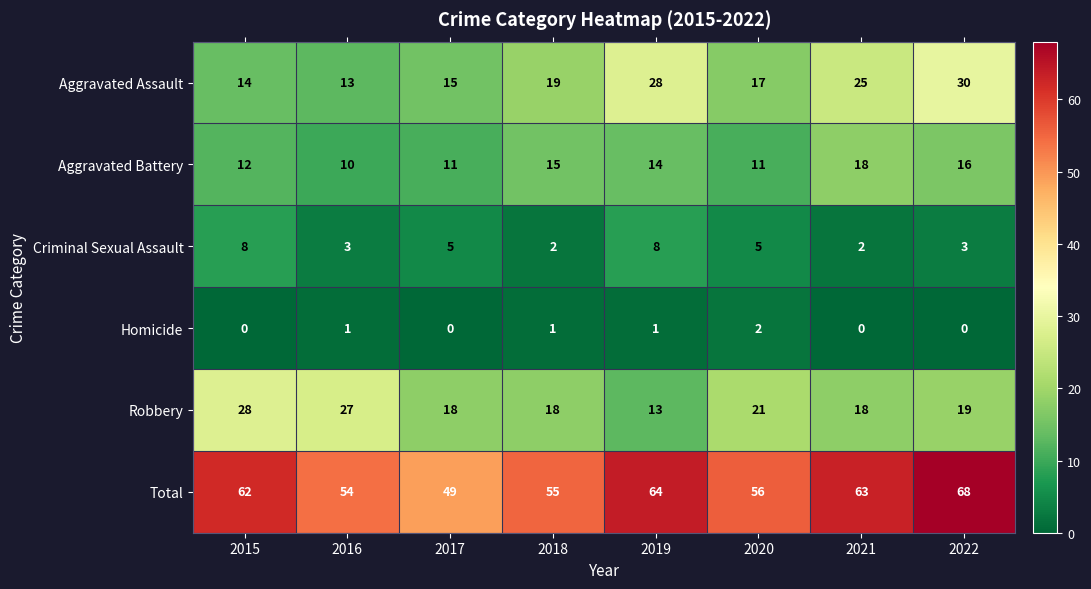

What is the greatest value displayed?

68